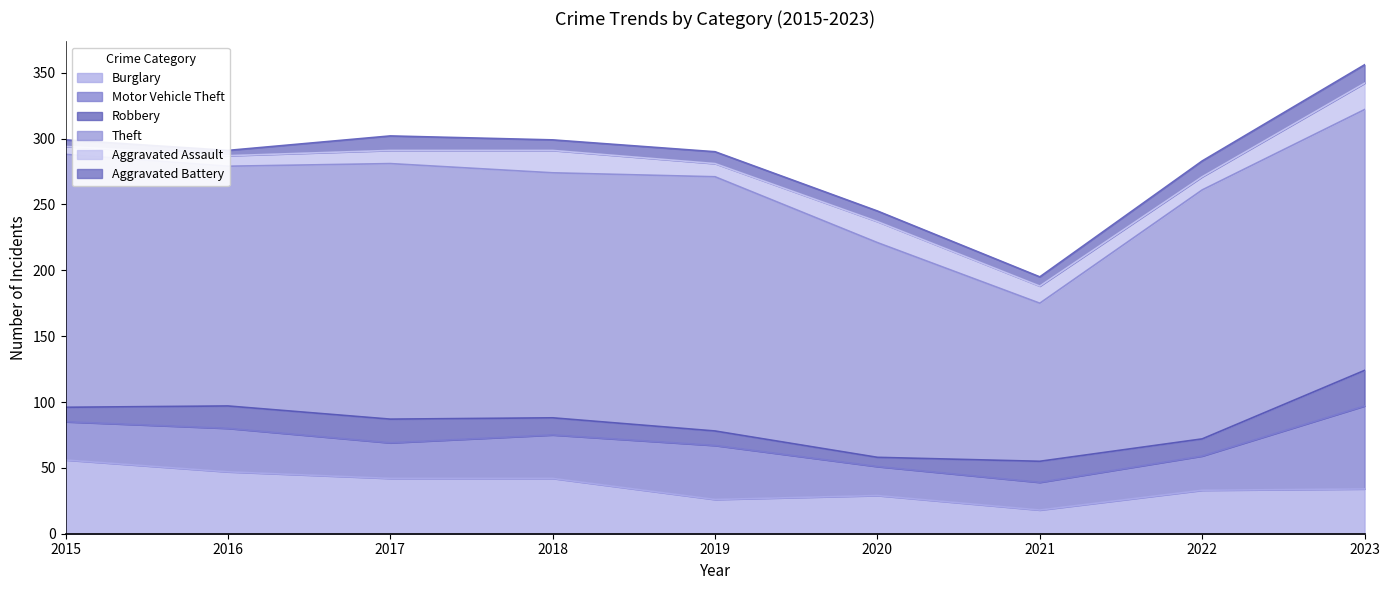

Is the value of Aggravated Battery at 2018 greater than the value of Burglary at 2023?

No